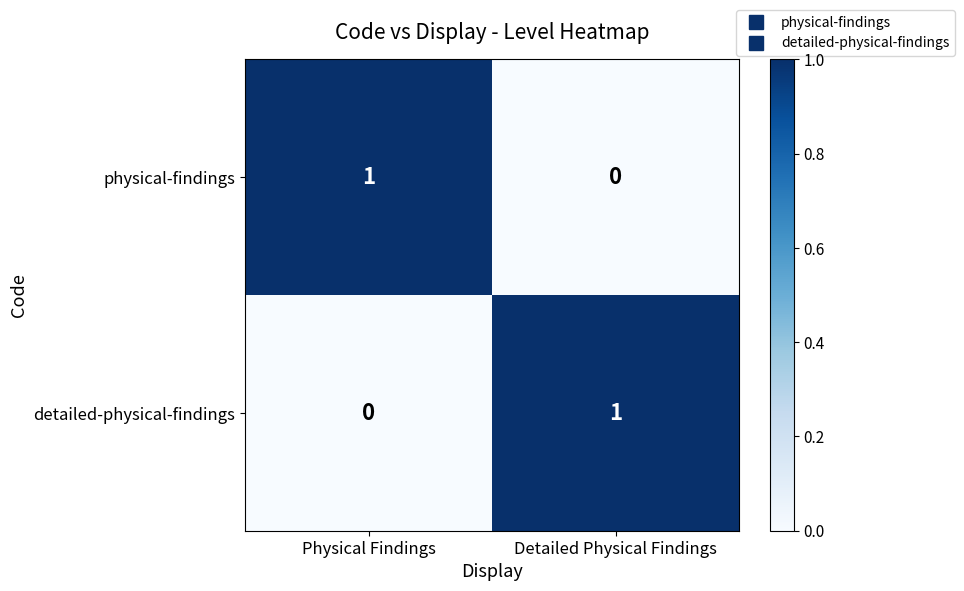

The physical-findings series shows 0 at Detailed Physical Findings. True or false?

True